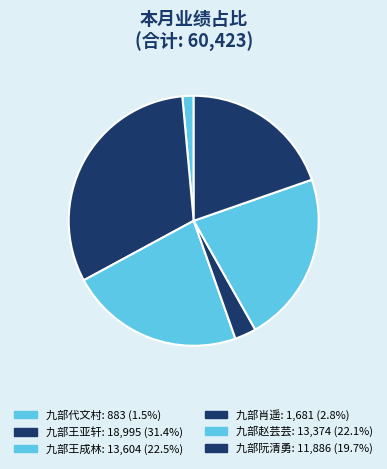

Is 九部肖遥 the majority of the pie?

No